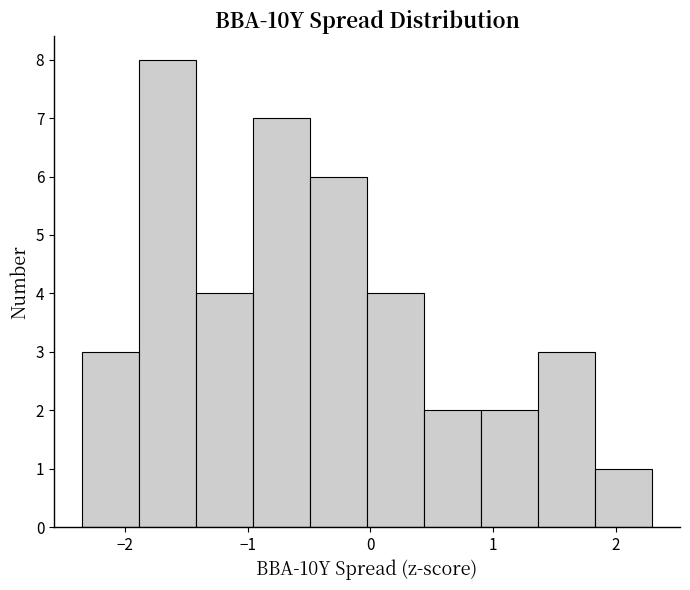

Reading left to right, list every bar in this chart as the range it spans on the x-axis followed by its height. Neither the bar edges nor the heights are printed on the chart, so give them approximately, as read against the axes.

-2.3 to -1.9: 3
-1.9 to -1.4: 8
-1.4 to -1.0: 4
-1.0 to -0.5: 7
-0.5 to 0.0: 6
0.0 to 0.4: 4
0.4 to 0.9: 2
0.9 to 1.4: 2
1.4 to 1.8: 3
1.8 to 2.3: 1